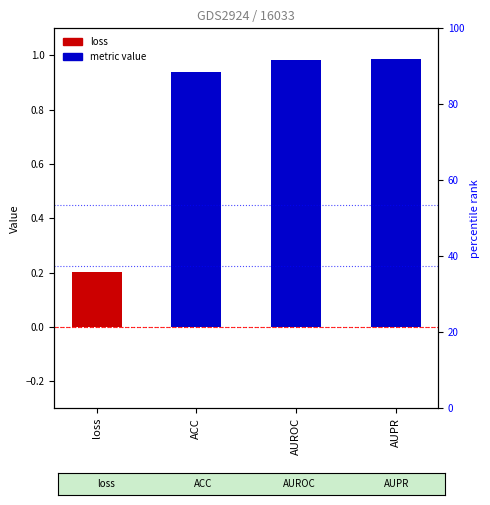

What is the label of the 4th bar from the right?

loss